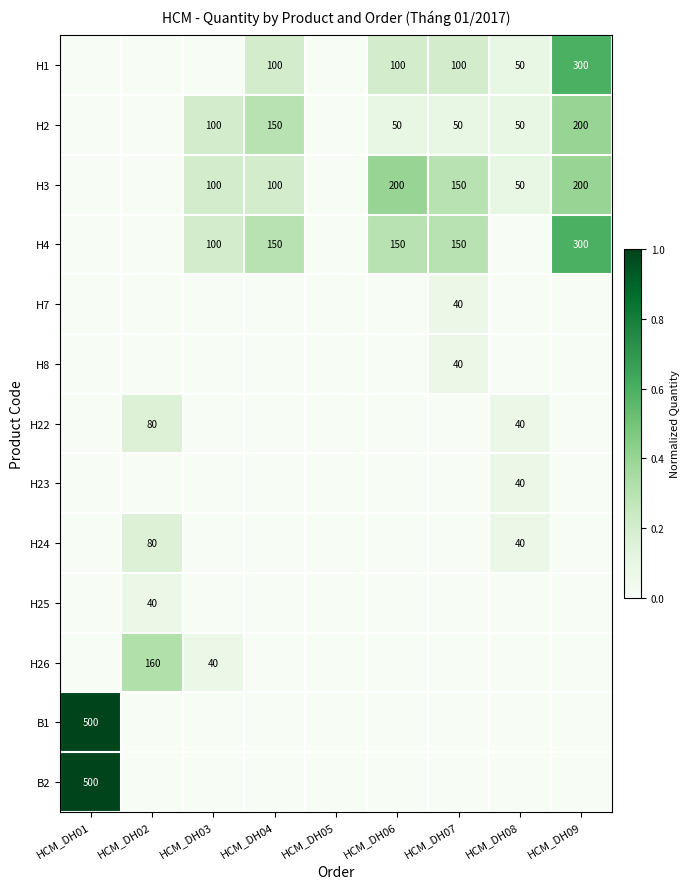

Is it true that H4 equals 150 at HCM_DH06?

True